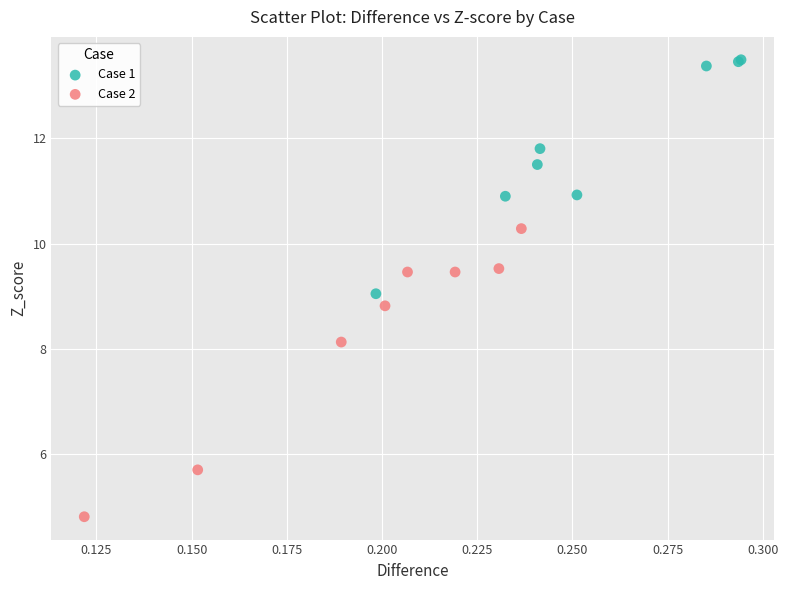

Which series has the widest spread of Y values?

Case 2